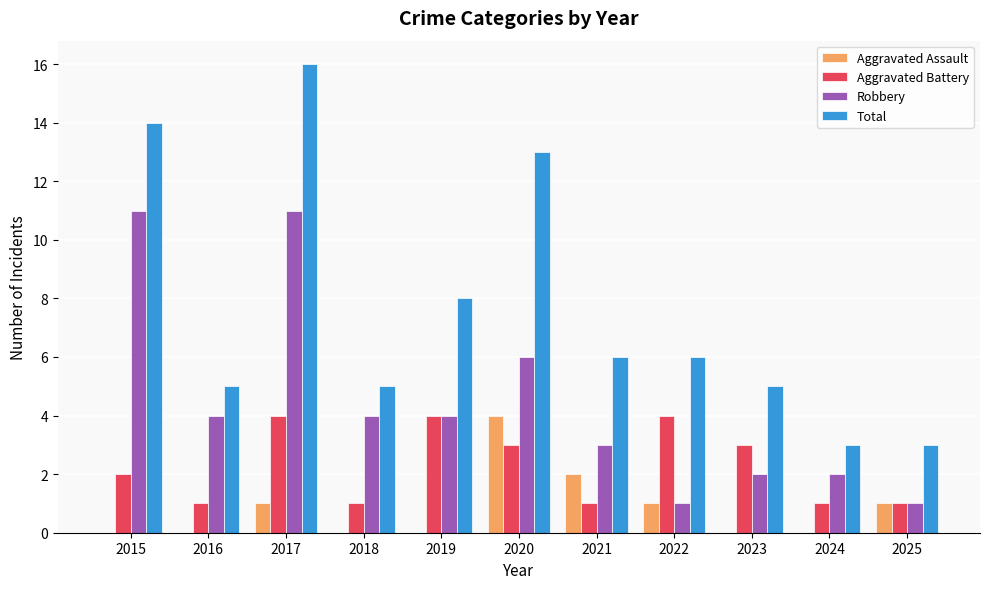

What is the difference between the Robbery values at 2023 and 2018?

2